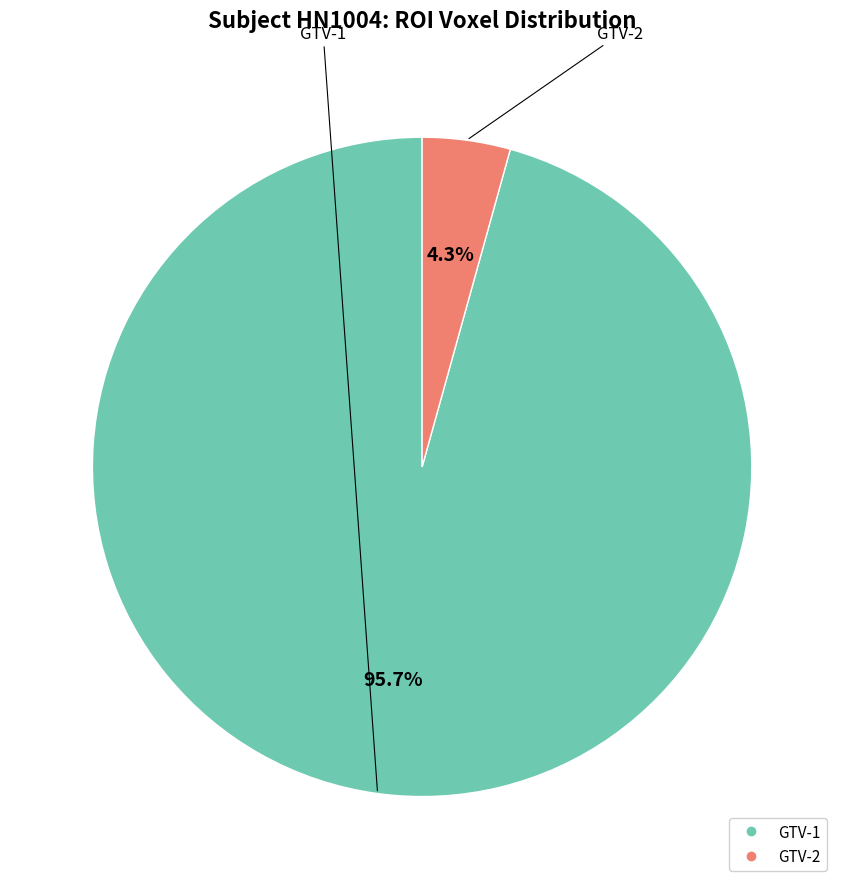

Which category accounts for the majority?

GTV-1